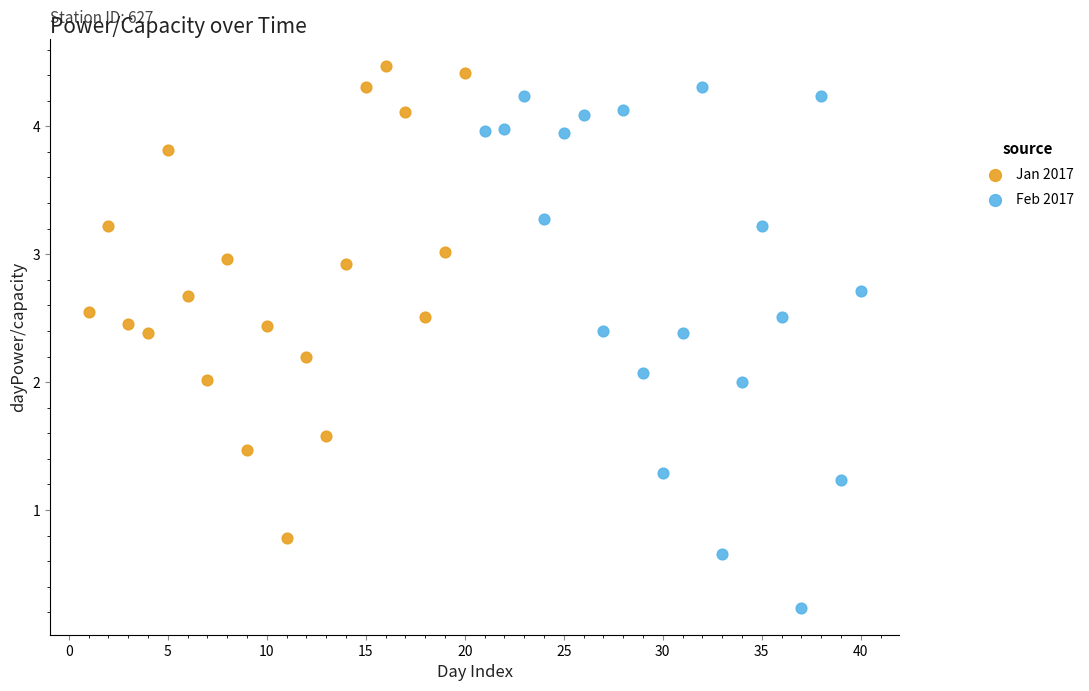

What are all the series names shown in the legend?

Jan 2017, Feb 2017